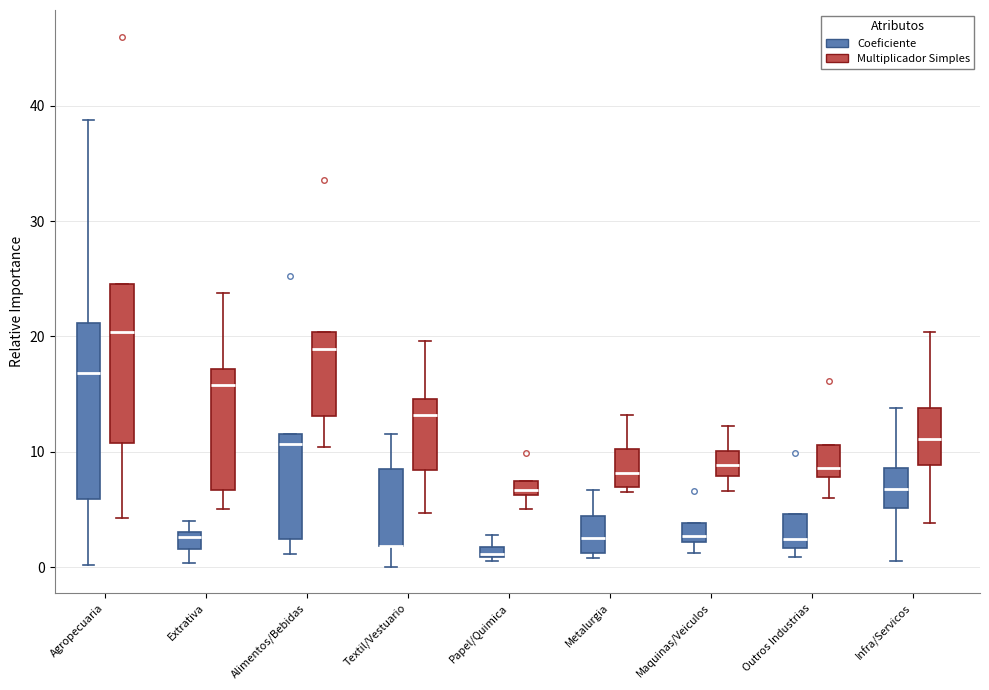

Where does the lower whisker of the box for Outros Industrias (Multiplicador Simples) end on the y-axis? The values are not printed on the chart, so give them approximately, as read against the axis.

6